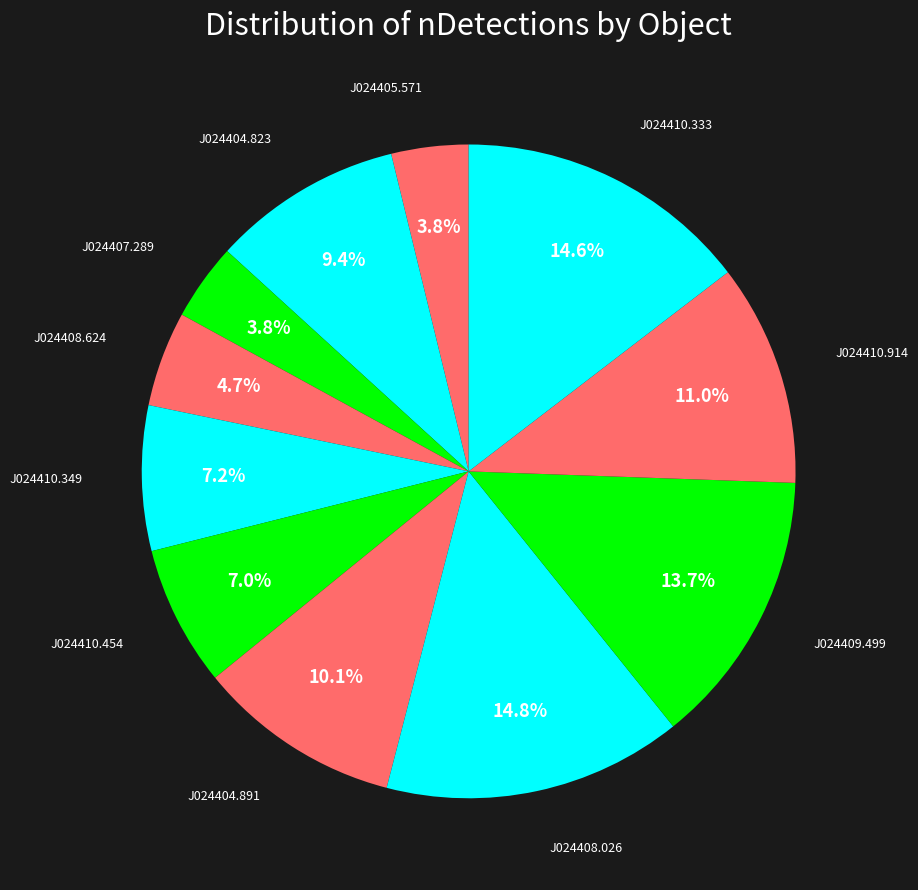

Which slice is the largest?

PSO J024408.026-092708.323